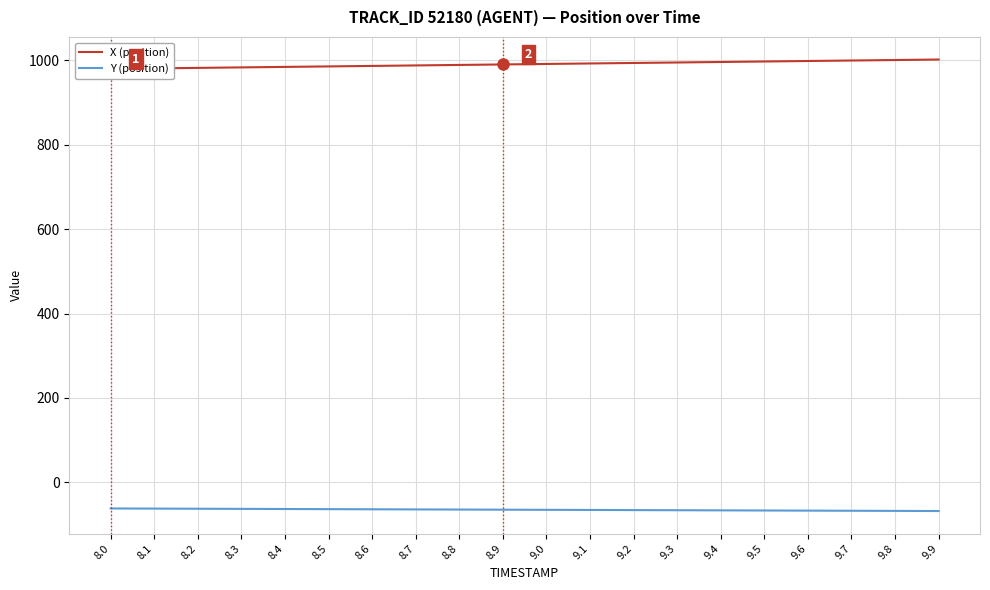

At which label does Y (position) first exceed -64?

8.0